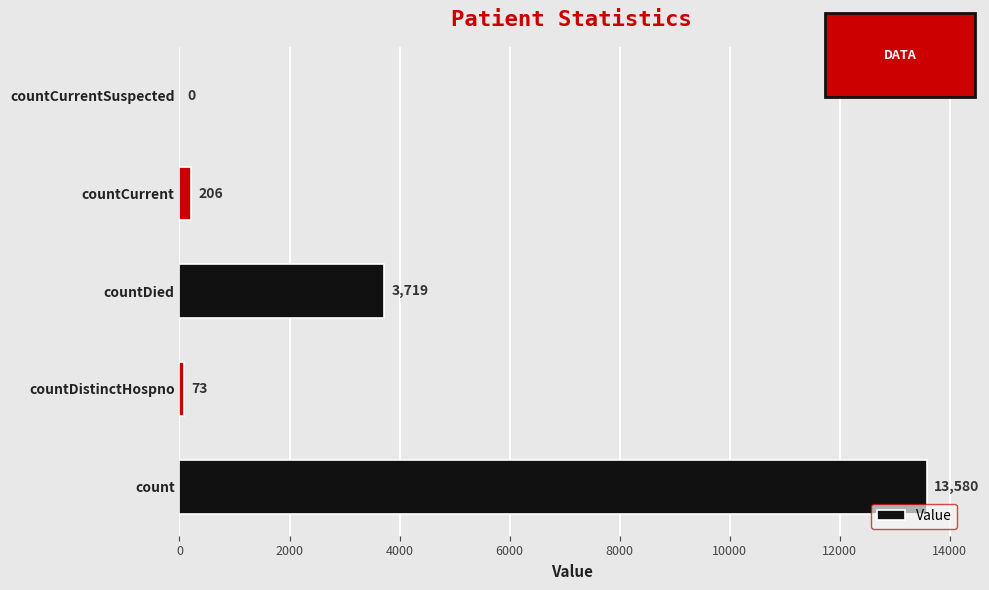

How many positive values are there?

4